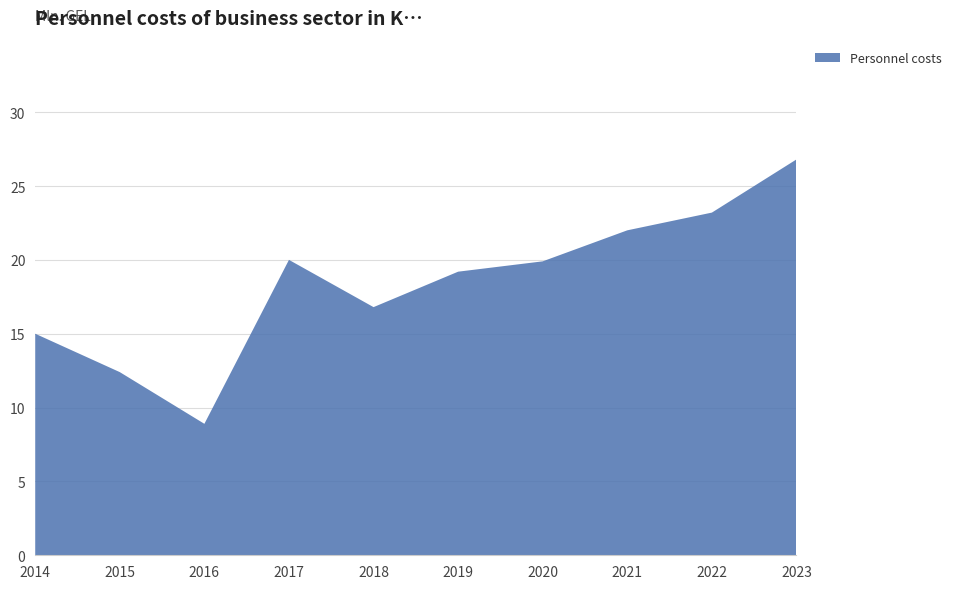

Reading left to right, extract all data points from this chart.

2014=15.0	2015=12.4	2016=8.9	2017=20.0	2018=16.8	2019=19.2	2020=19.9	2021=22.0	2022=23.2	2023=26.8